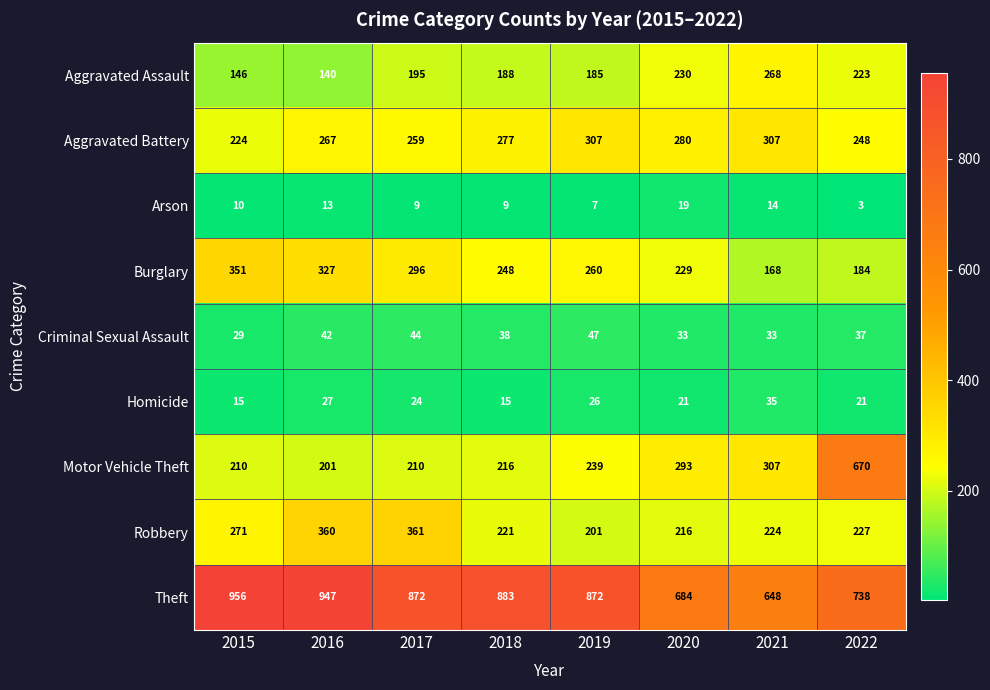

Which series changed the most between 2016 and 2022?

Motor Vehicle Theft